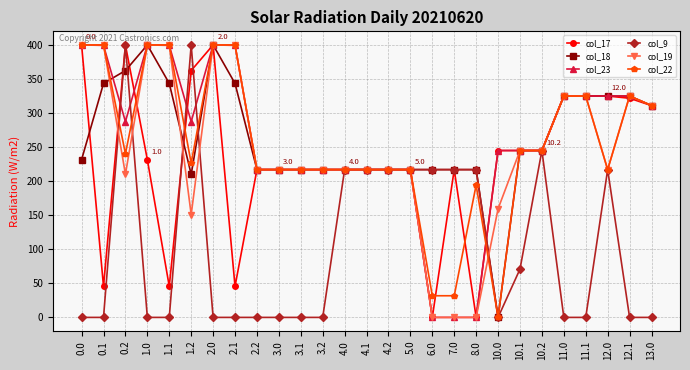

At which category does col_9 reach its first local peak?

0.2